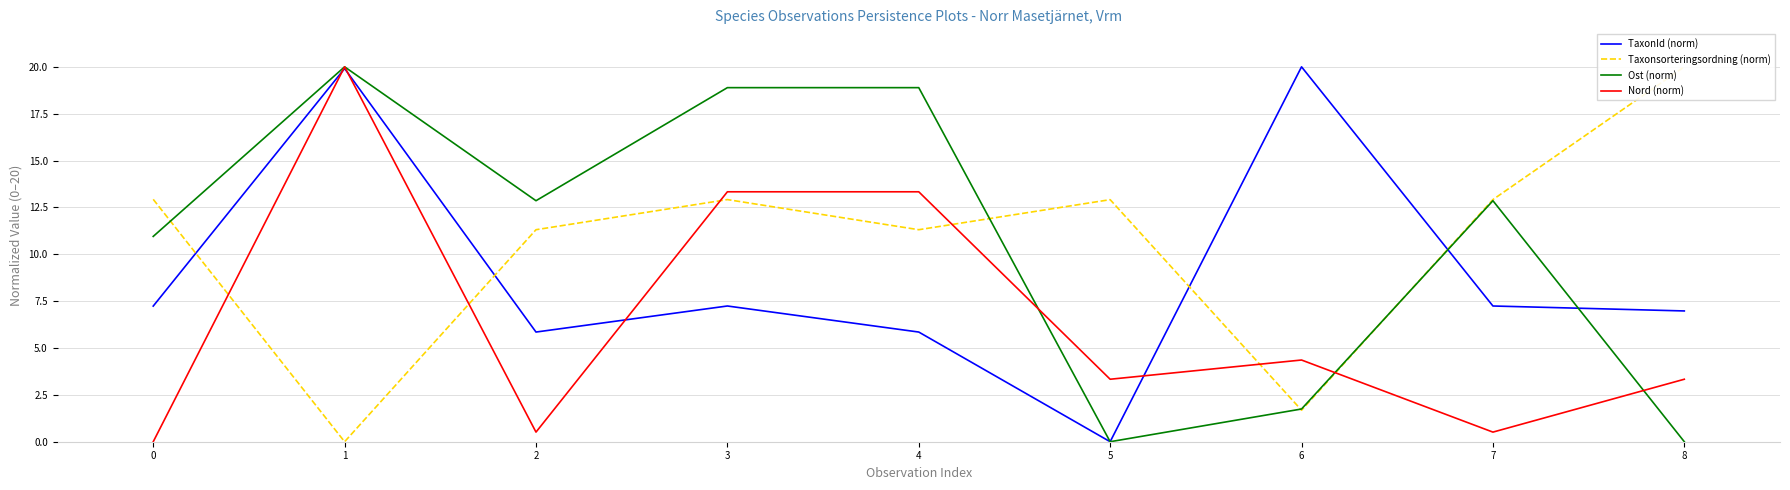

At which category is the sum across all series the highest?

1